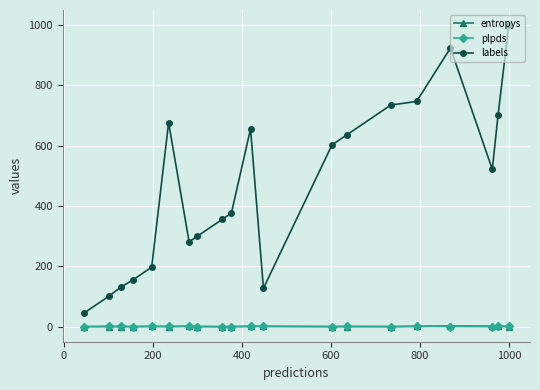

What is the difference between the maximum and minimum values in the labels series?

954.0